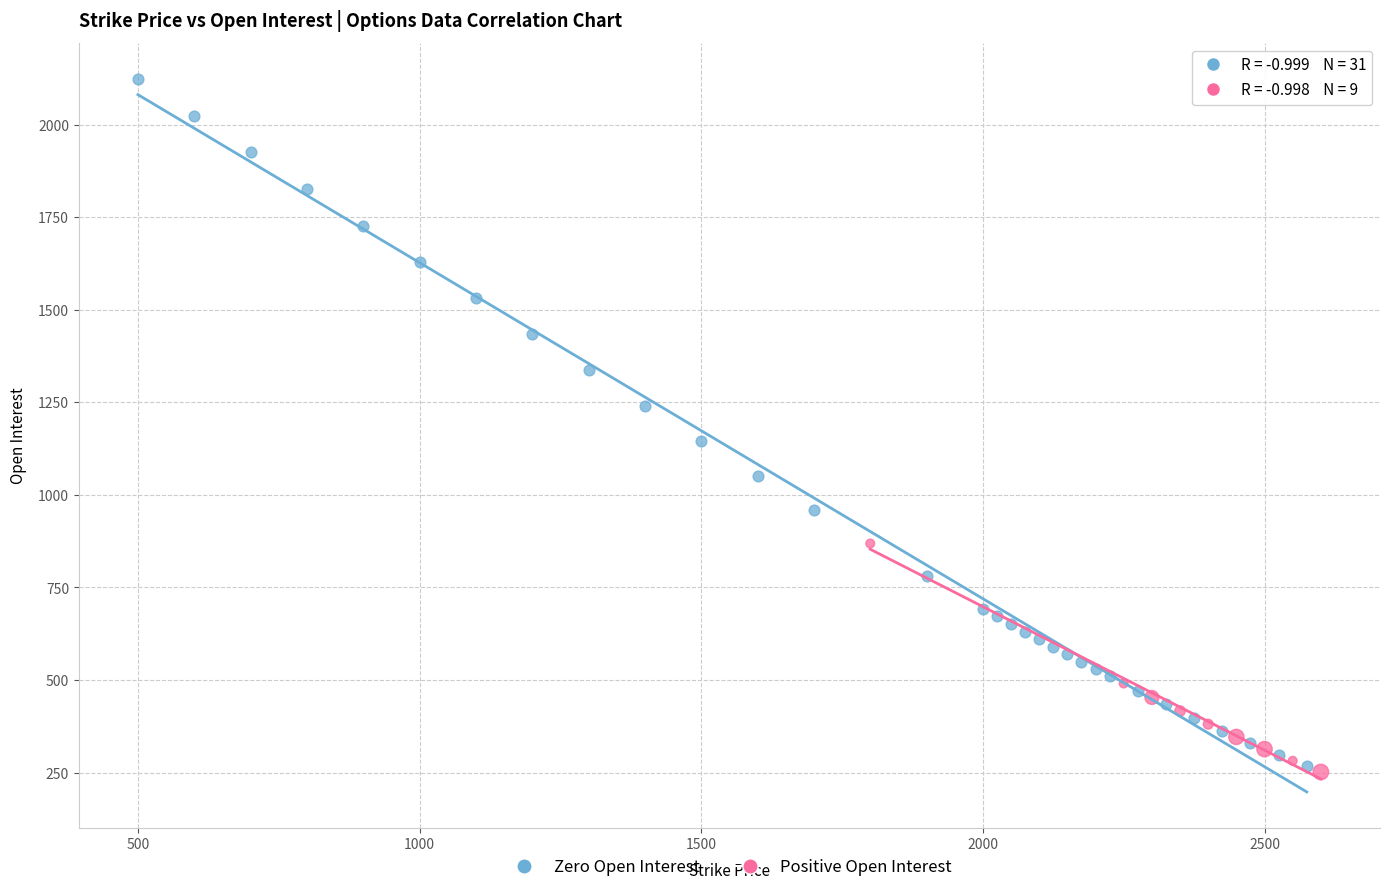

Which series reaches the maximum Y coordinate?

Zero Open Interest